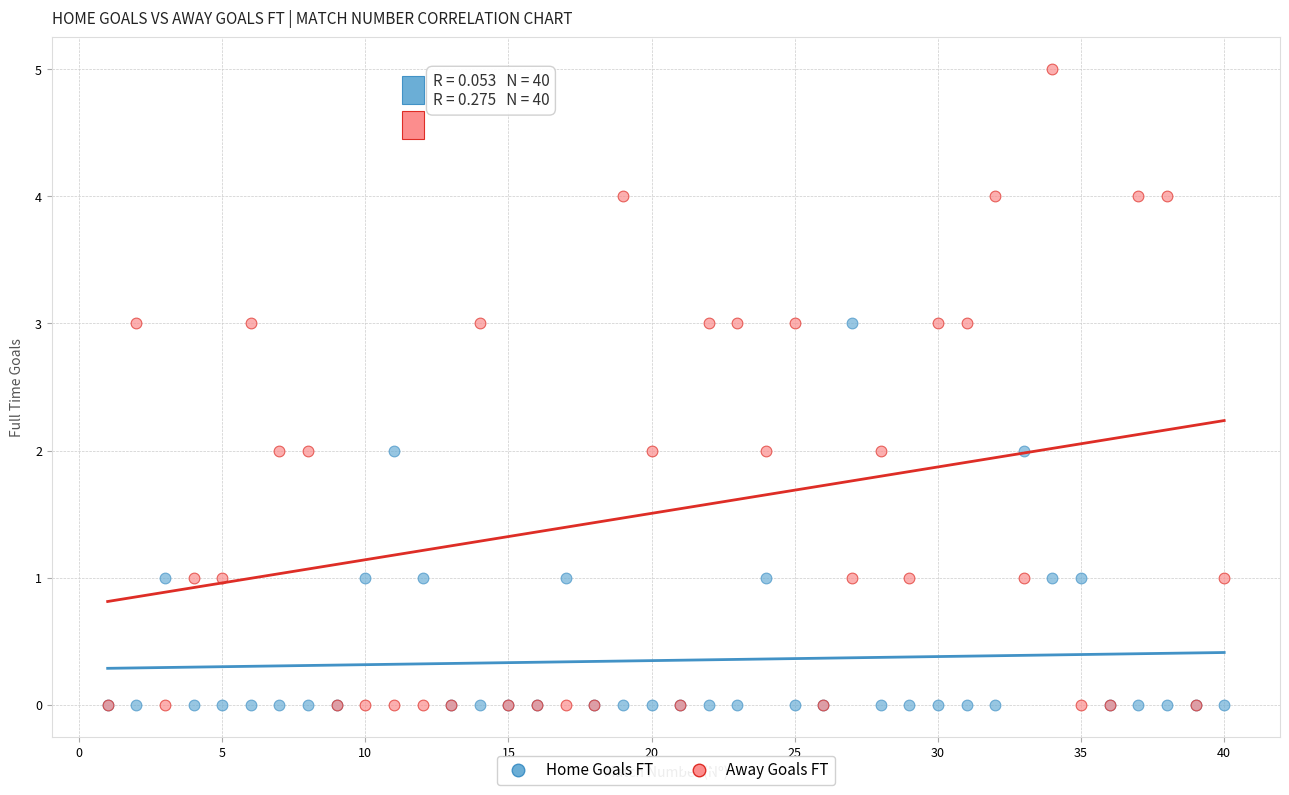

What are all the series names shown in the legend?

Home Goals FT, Away Goals FT